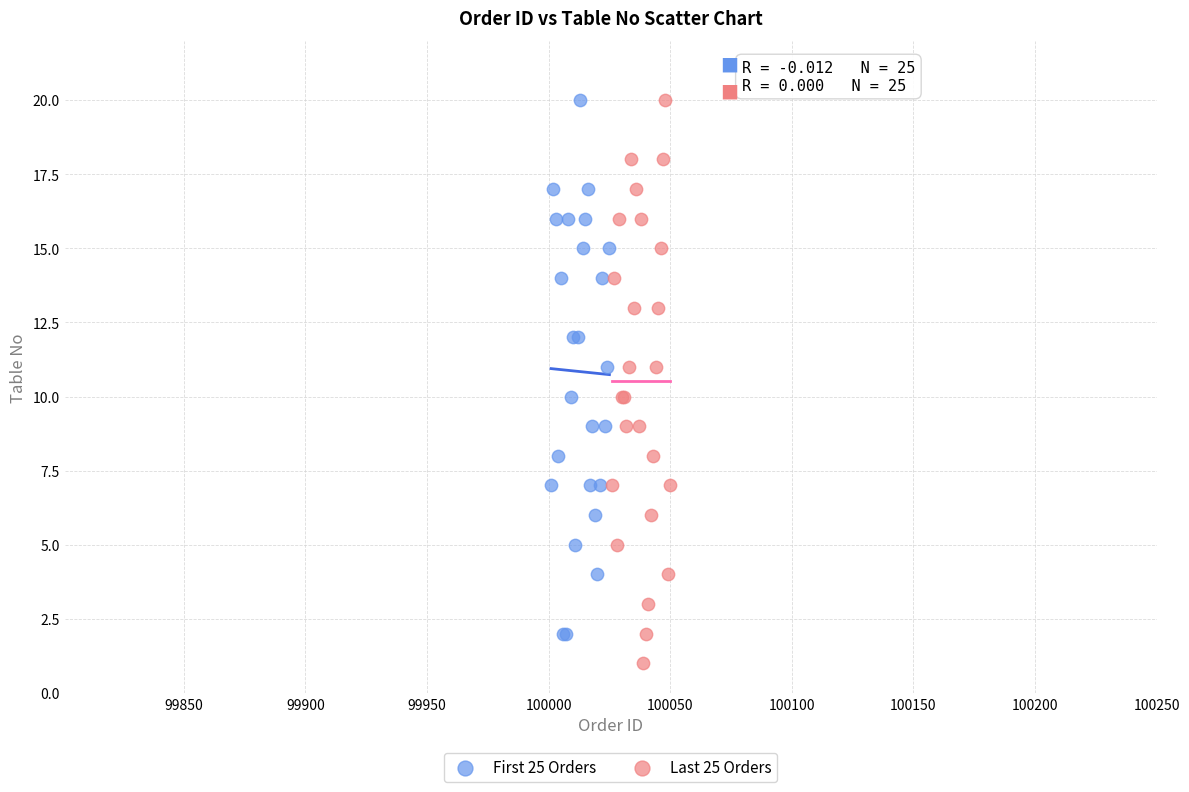

Which series reaches the minimum Y coordinate?

Last 25 Orders